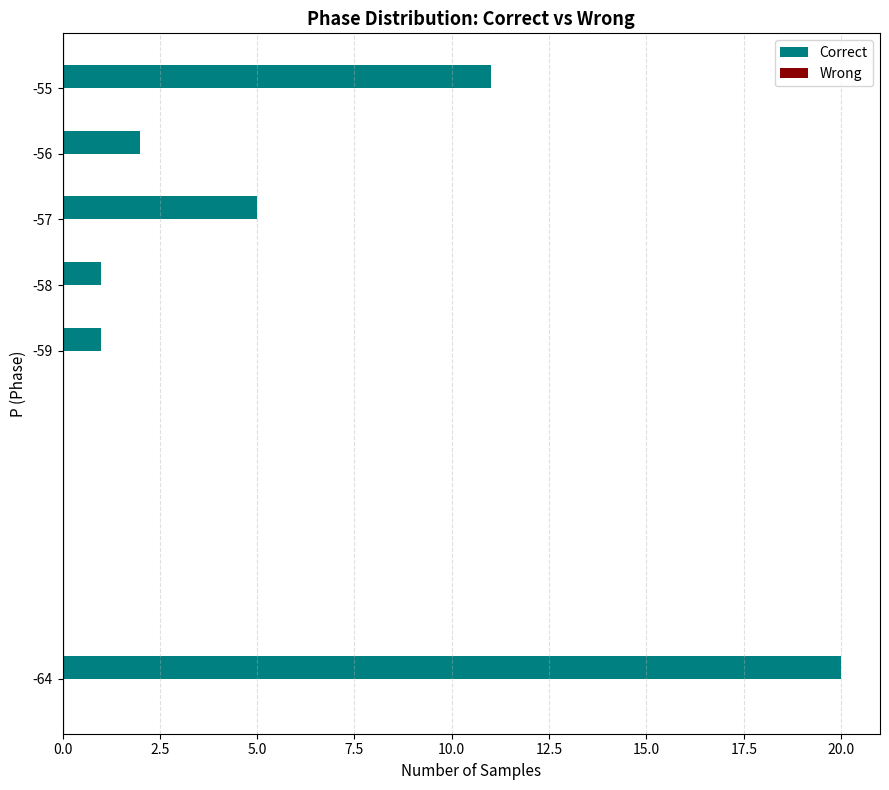

Approximately how many times larger is the value at -56 compared to -57?

0.4